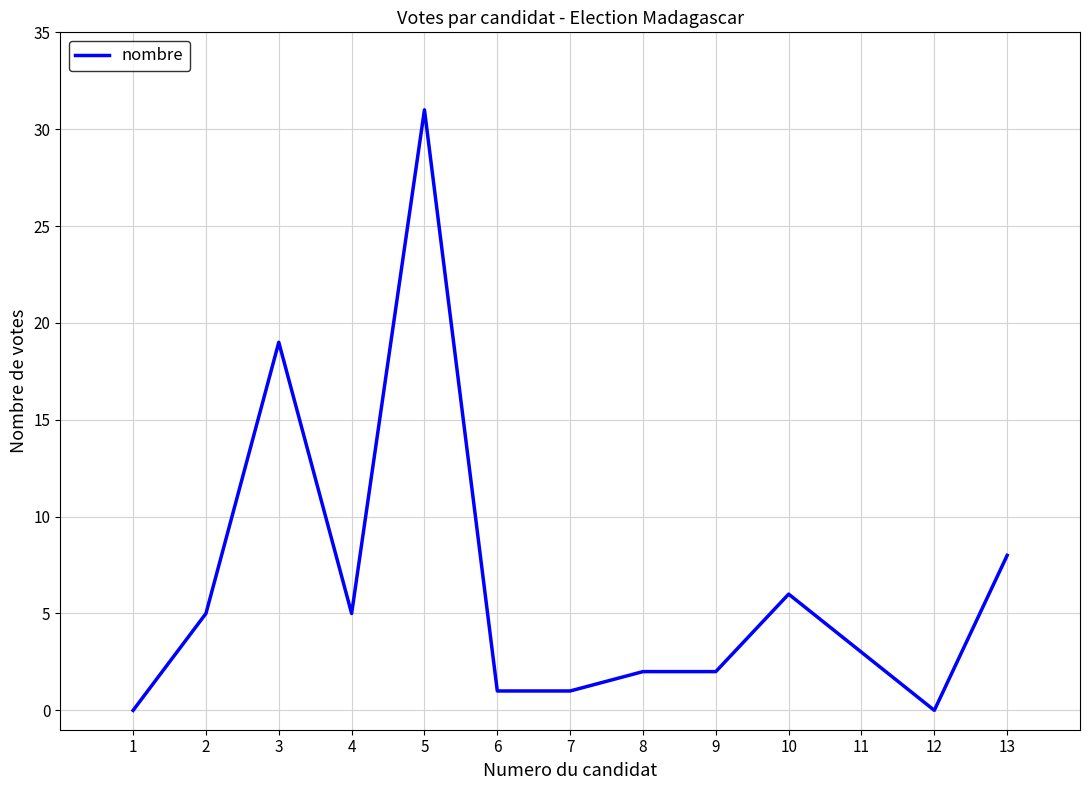

Between 4 and 13, which is larger?

13